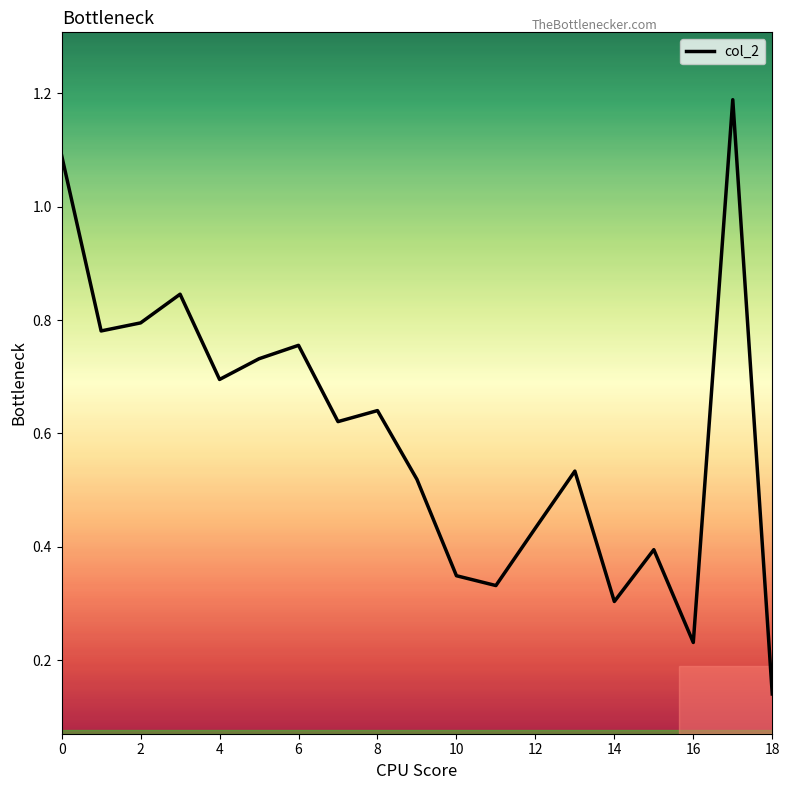

What is the difference between the maximum and minimum values?

1.0